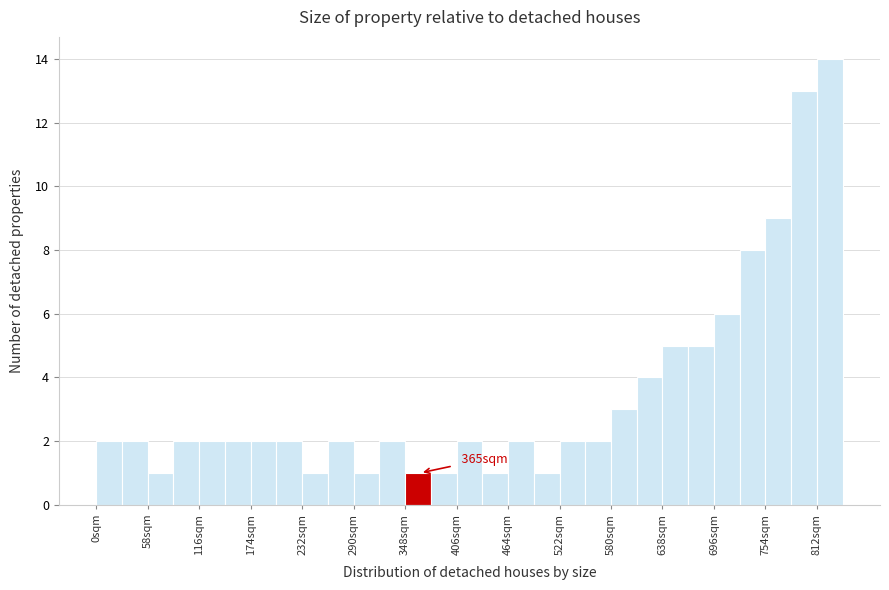

Around what value on the x-axis is the tallest bar? Give the approximate position of its centre, as read against the axis.

830